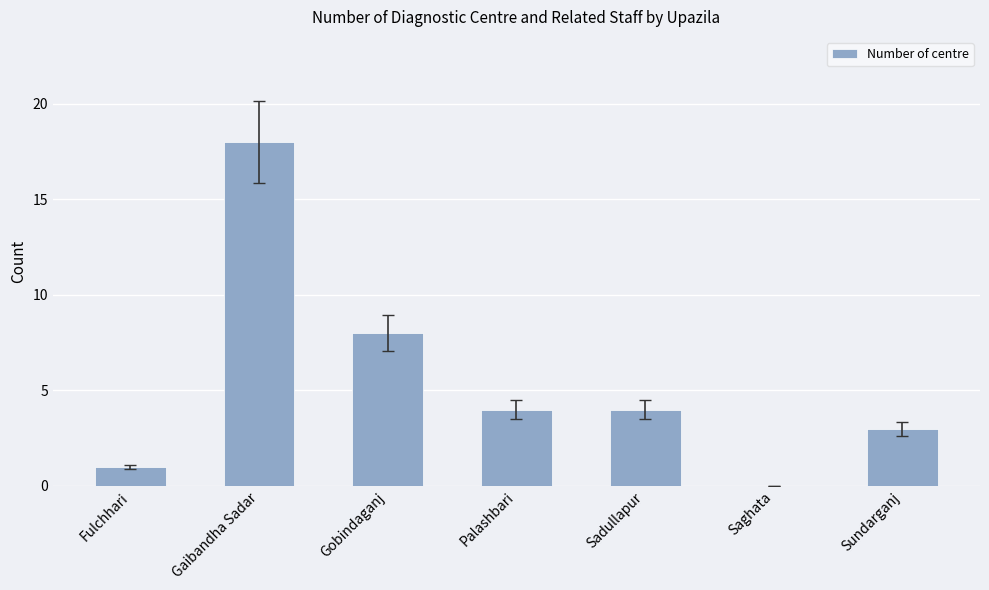

Where is the data nearest to the value 9?

Gobindaganj